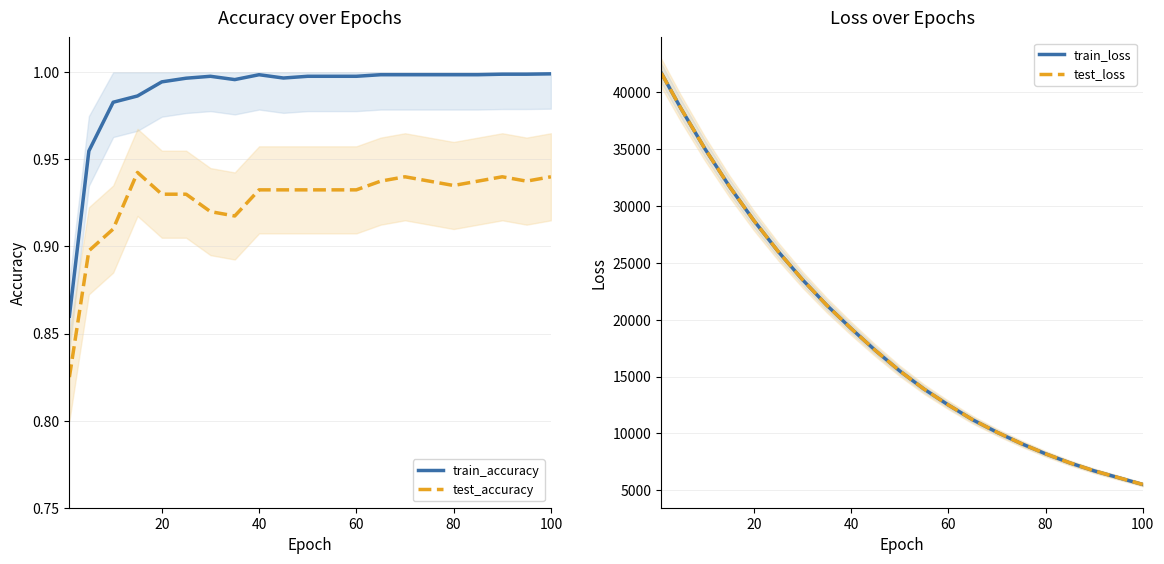

At how many categories does at least one series exceed 11399?

13